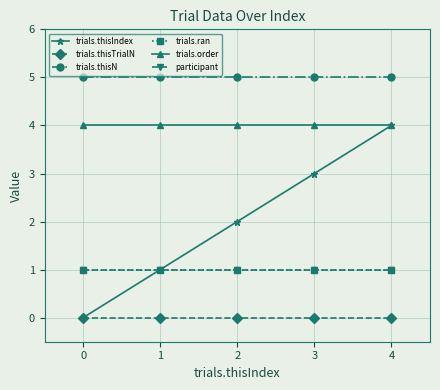

True or false: trials.thisN and trials.order cross at least once.

False